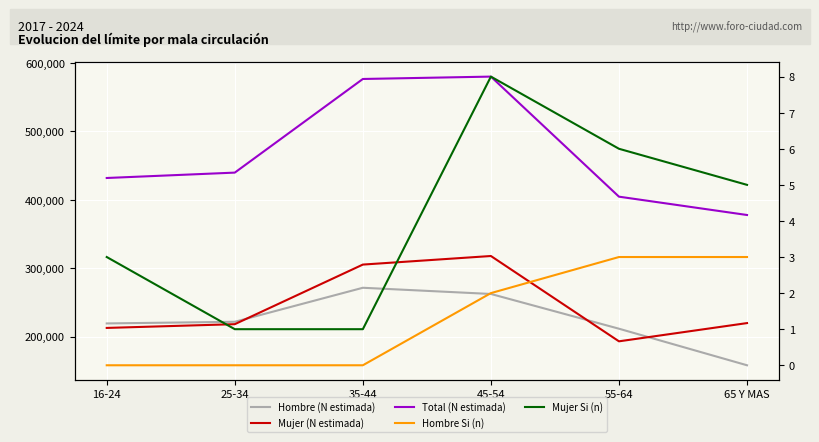

What is the greatest value displayed?

580070